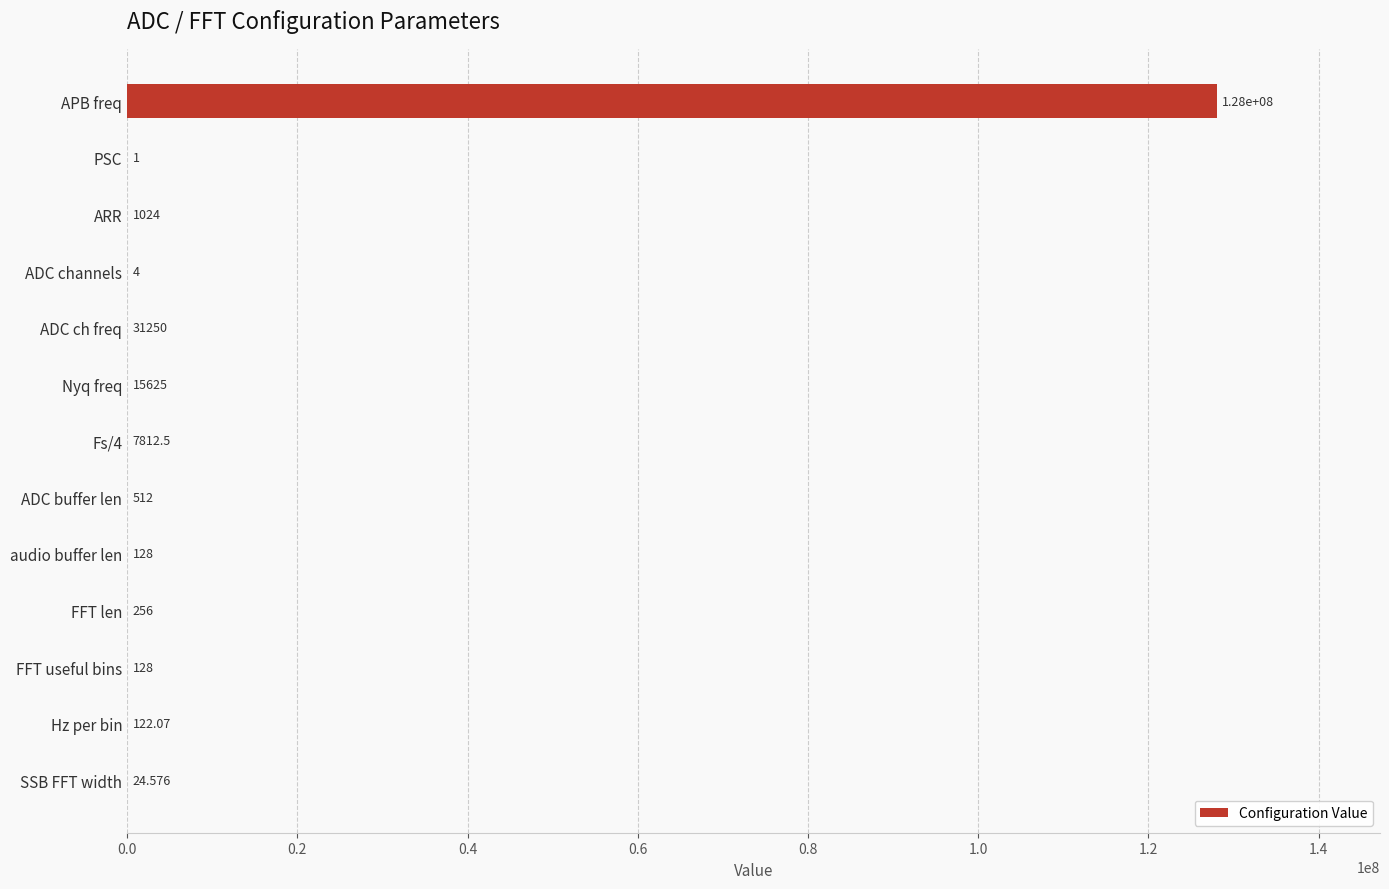

How many categories are shown in the chart?

13